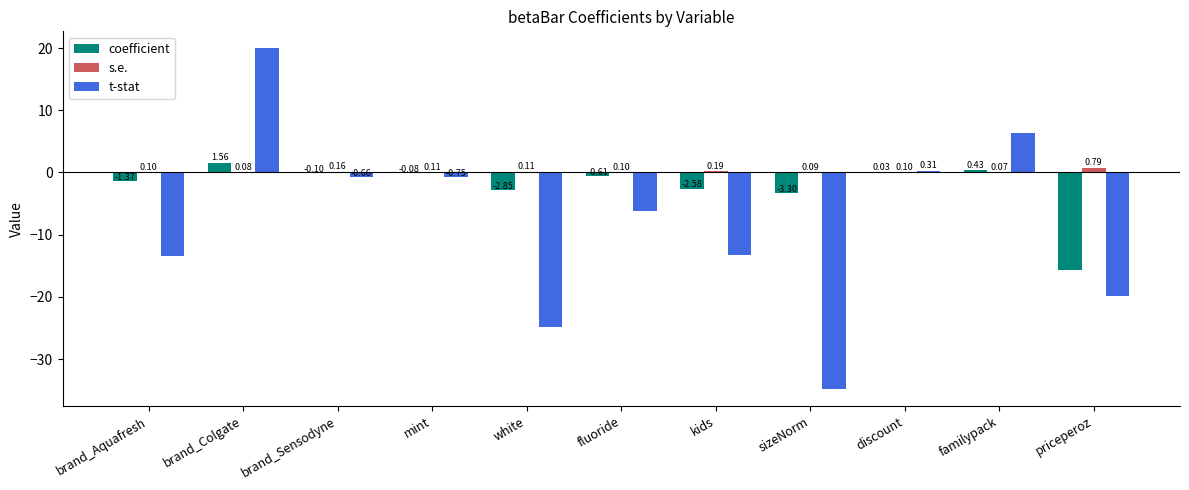

Between white and kids, which series saw the biggest shift?

t-stat